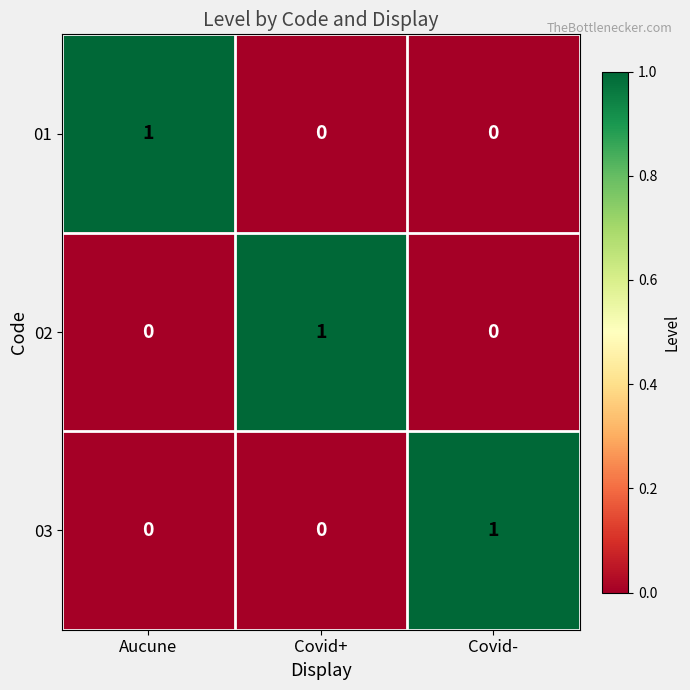

Count the number of categories in the chart.

3